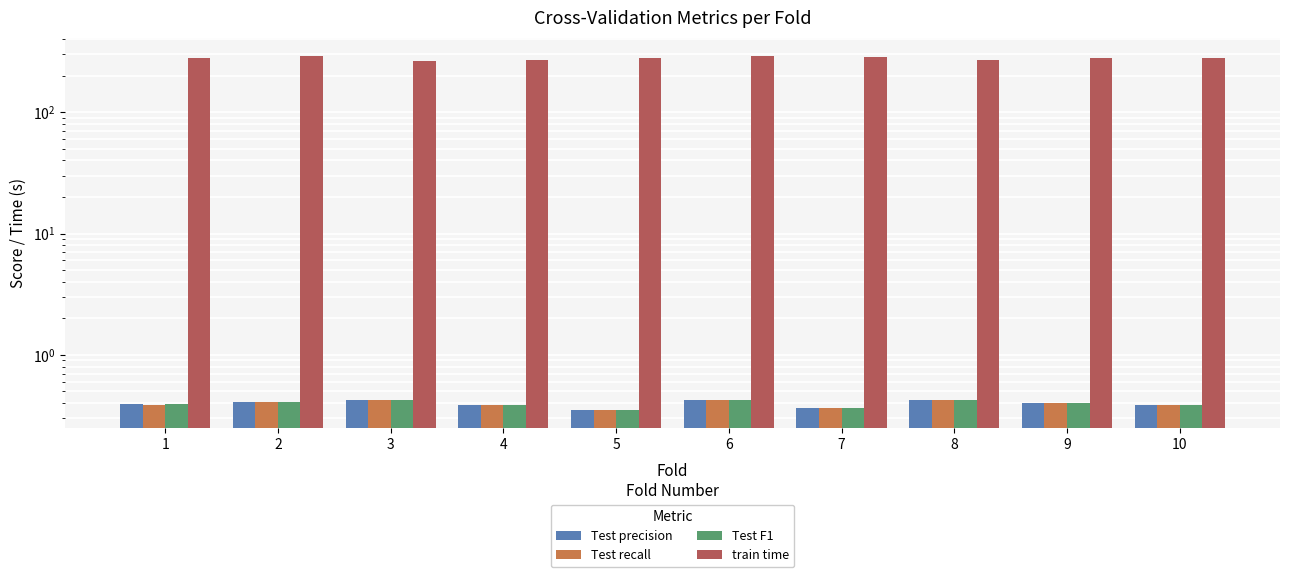

At how many categories does at least one series exceed 224?

10